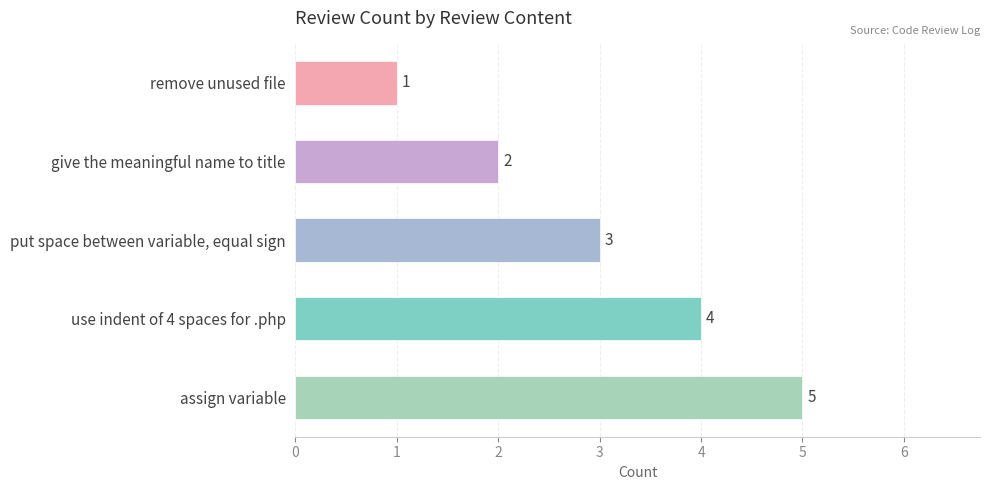

What is the smallest value displayed?

1